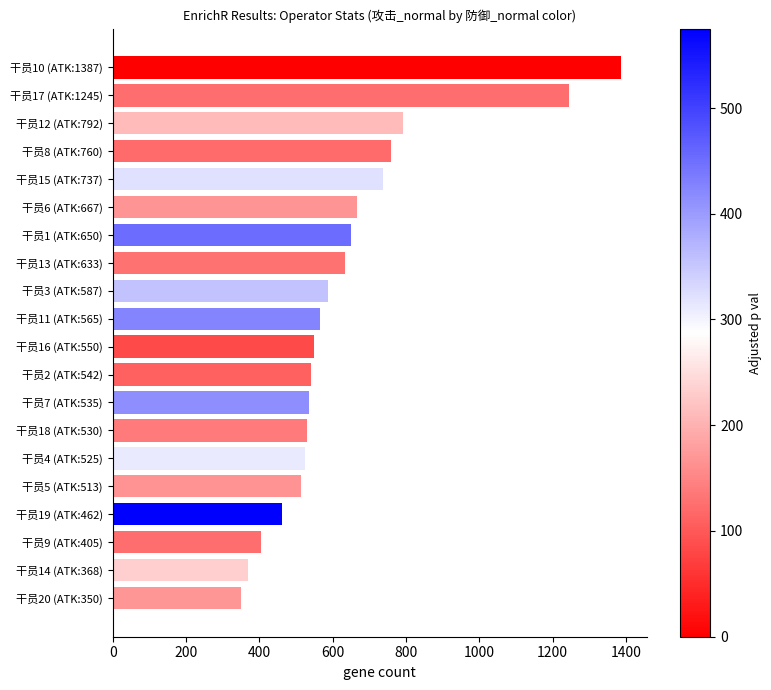

Is it true that the value at 干员15 (ATK:737) is 406?

False